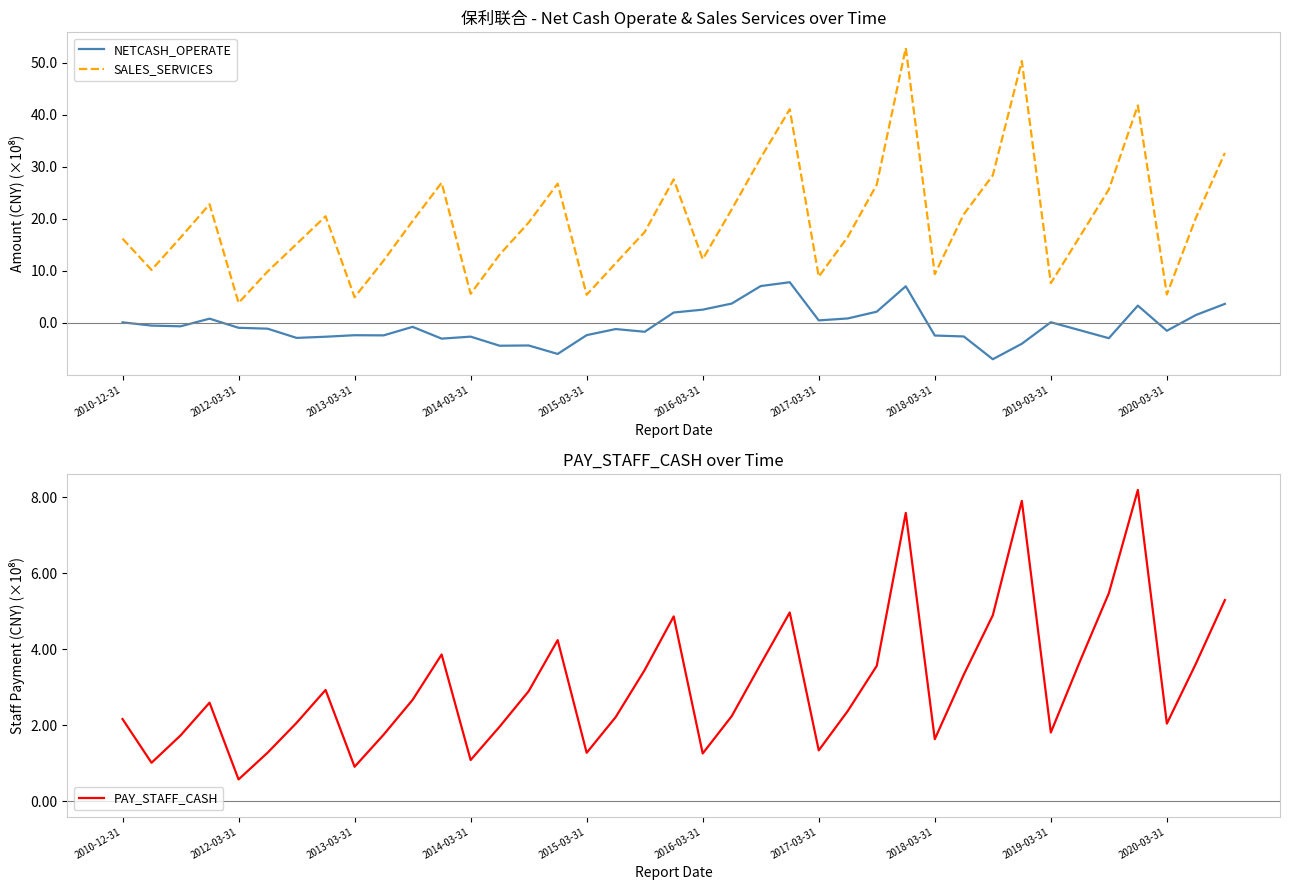

True or false: SALES_SERVICES and NETCASH_OPERATE cross at least once.

False